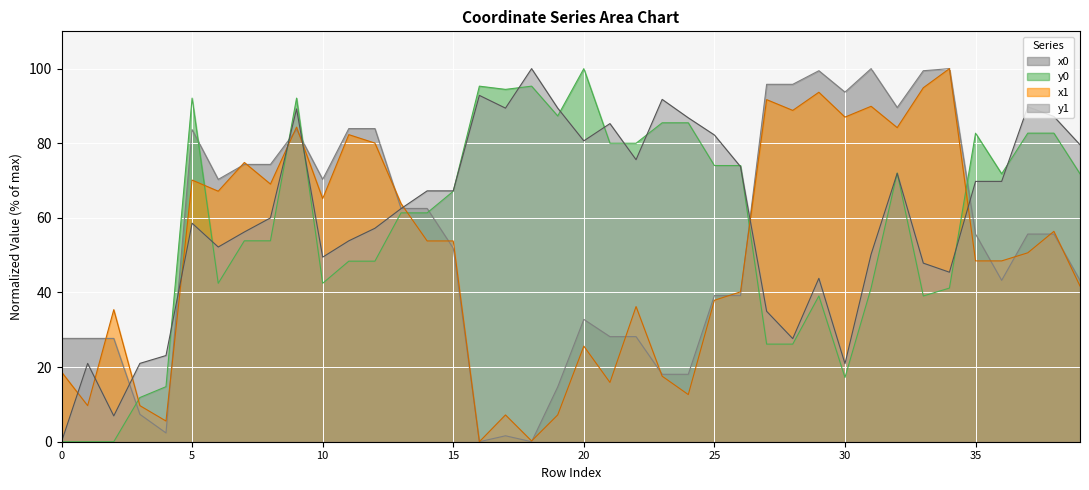

Reading right to left, transcribe all the data shown in this chart.

x0: 43.3	55.7	55.7	43.3	55.7	100.0	99.4	89.6	100.0	93.7	99.4	95.8	95.8	39.2	39.2	18.1	18.1	28.2	28.2	32.8	14.7	0.0	1.6	0.0	51.9	62.5	62.5	83.9	83.9	70.3	83.7	74.3	74.3	70.3	83.7	2.4	7.3	27.7	27.7	27.7
y0: 71.8	82.7	82.7	71.8	82.7	41.2	39.1	72.0	41.2	17.2	39.1	26.2	26.2	74.0	74.0	85.5	85.5	80.0	80.0	100.0	87.3	95.3	94.4	95.3	67.1	61.3	61.3	48.4	48.4	42.5	92.1	53.9	53.9	42.5	92.1	14.8	11.8	0.0	0.0	0.0
x1: 41.7	56.4	50.6	48.5	48.5	100.0	94.9	84.2	89.9	87.0	93.7	88.8	91.7	40.2	37.9	12.6	17.6	36.2	15.9	25.6	7.2	0.2	7.2	0.0	53.8	53.8	63.8	80.0	82.3	65.1	84.3	69.1	74.8	67.2	70.1	5.5	9.7	35.4	9.7	18.7
y1: 79.6	87.2	89.8	69.8	69.8	45.4	47.9	71.9	50.2	20.9	43.8	27.6	35.0	73.7	82.2	86.8	91.8	75.6	85.3	80.6	89.4	100.0	89.4	92.8	67.2	67.2	62.5	57.2	53.8	49.5	89.2	60.0	56.2	52.2	58.6	23.1	21.0	6.9	21.0	0.0